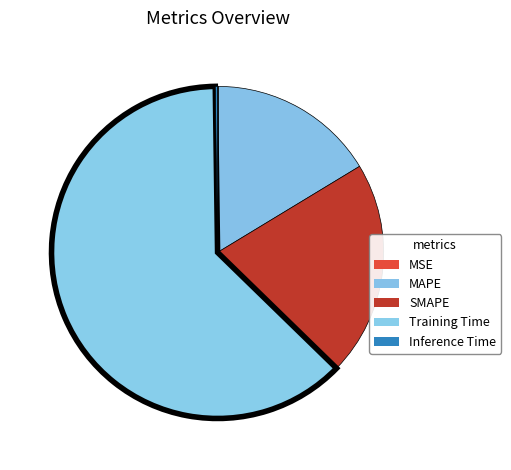

To the nearest percent, what is the difference between the largest and smallest slice percentages?

62%